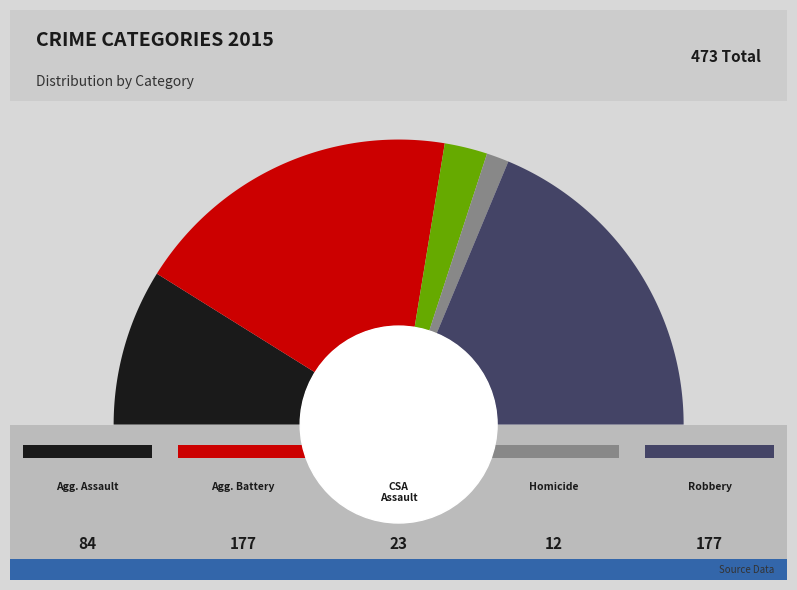

What percentage is the Aggravated Battery slice, to the nearest percent?

37%